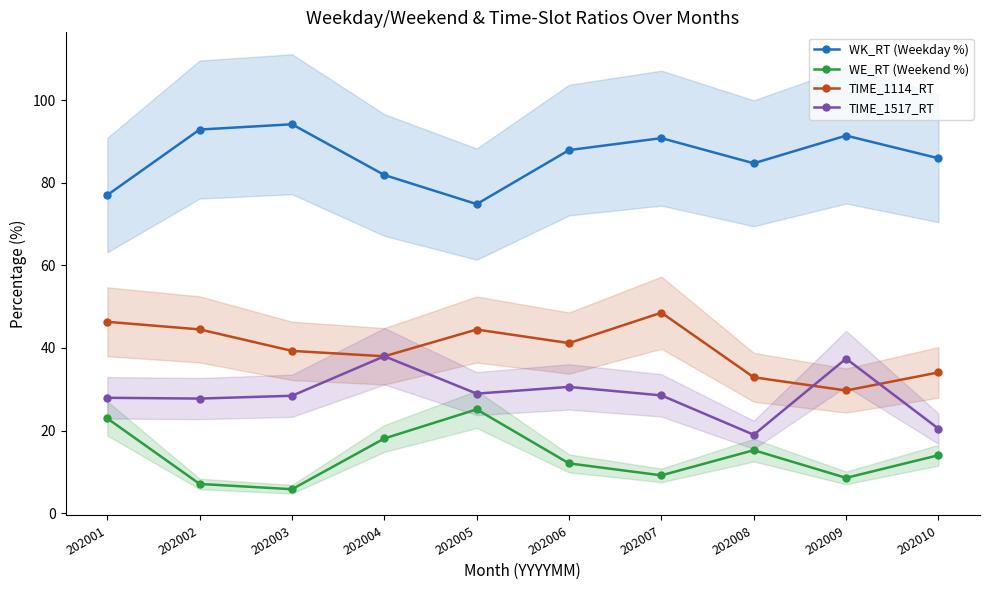

The WK_RT (Weekday %) series shows 59.1 at 202007. True or false?

False